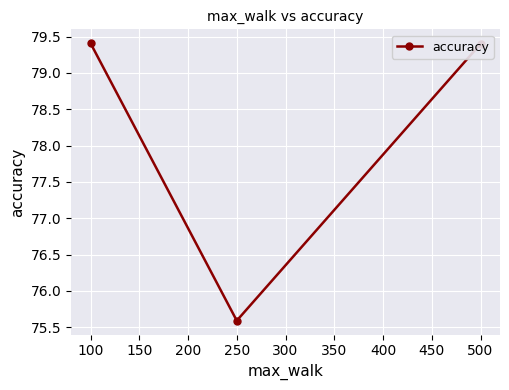

Count the number of categories in the chart.

3